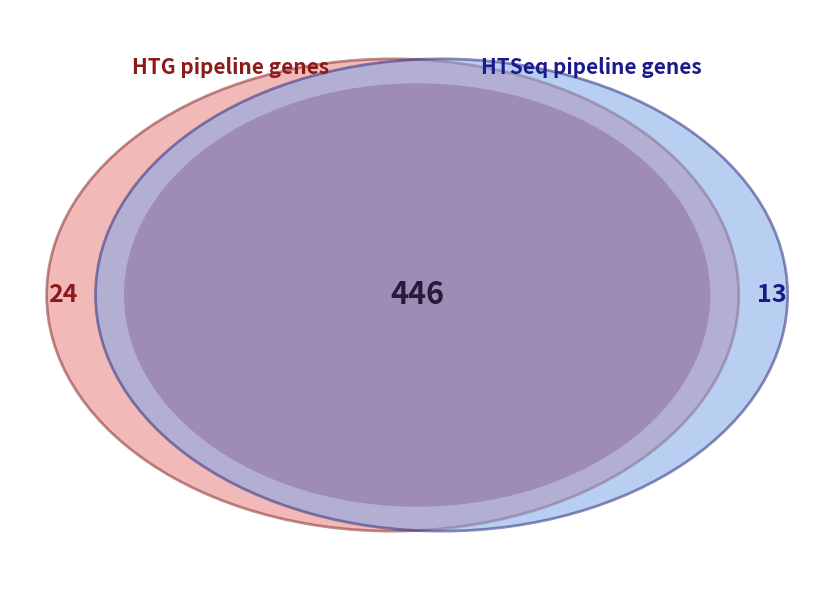

What percentage is the 2 slice, to the nearest percent?

3%